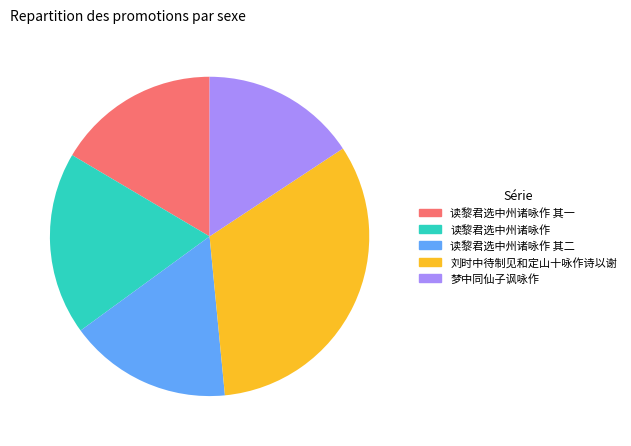

Is there any slice that represents more than half of the pie?

No